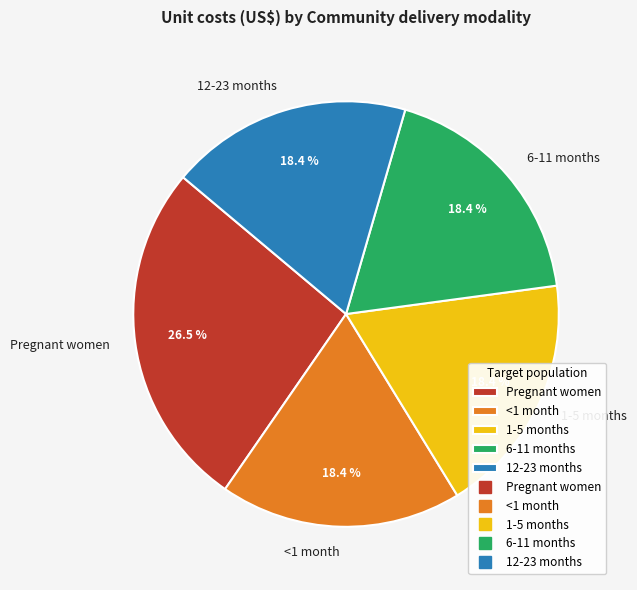

Which category has the biggest portion of the pie?

Pregnant women